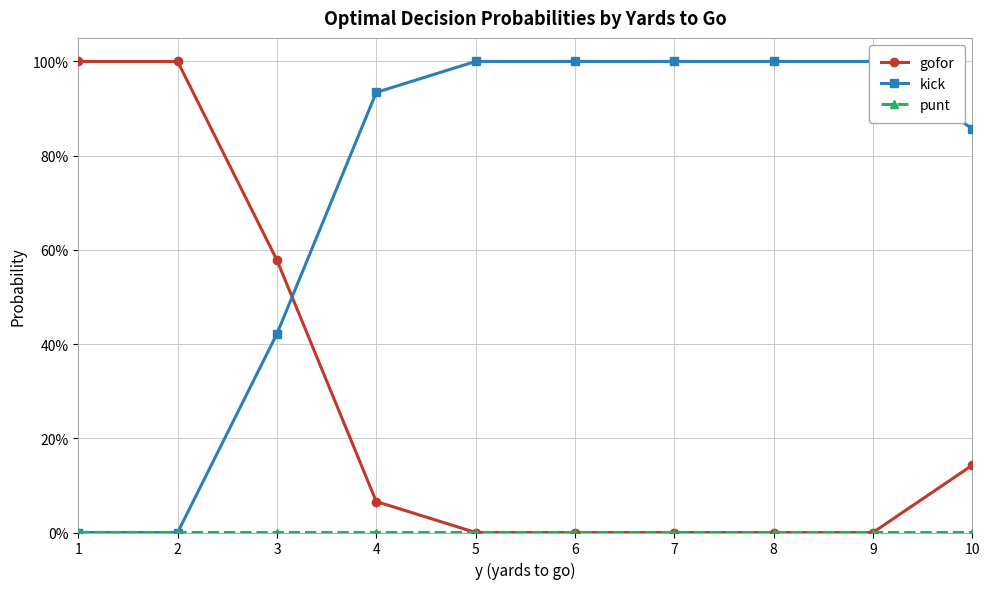

What is the average value of the gofor series?

0.3